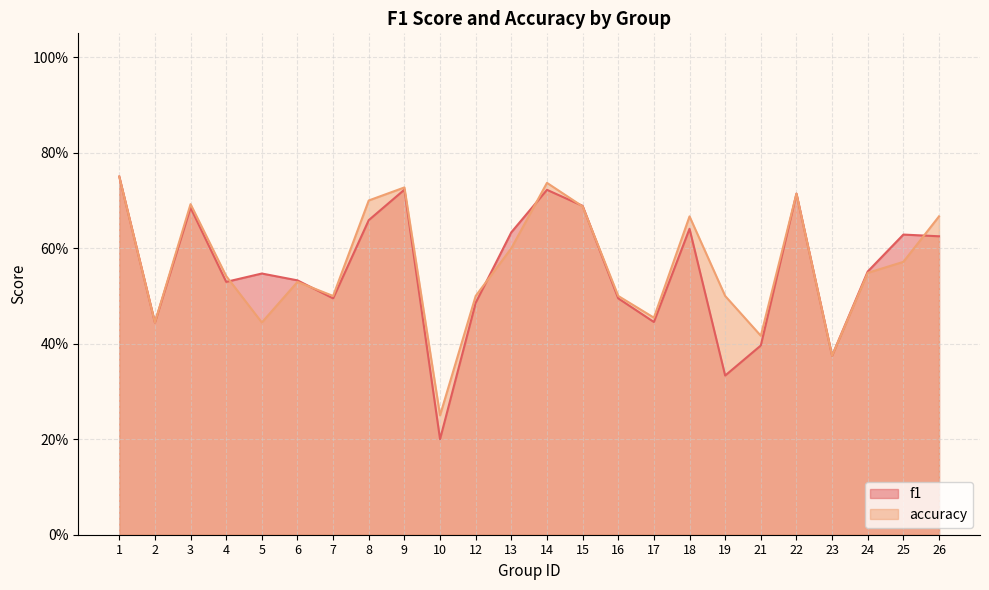

How many data points does each series have?

24